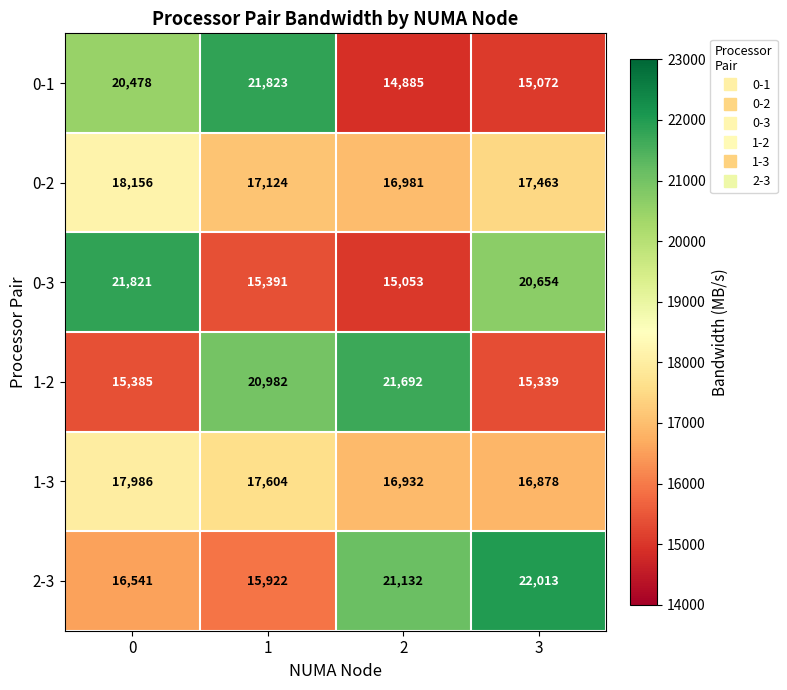

Reading left to right, extract all data points from this chart.

0-1: 0=20478	1=21823	2=14885	3=15072
0-2: 0=18156	1=17124	2=16981	3=17463
0-3: 0=21821	1=15391	2=15053	3=20654
1-2: 0=15385	1=20982	2=21692	3=15339
1-3: 0=17986	1=17604	2=16932	3=16878
2-3: 0=16541	1=15922	2=21132	3=22013